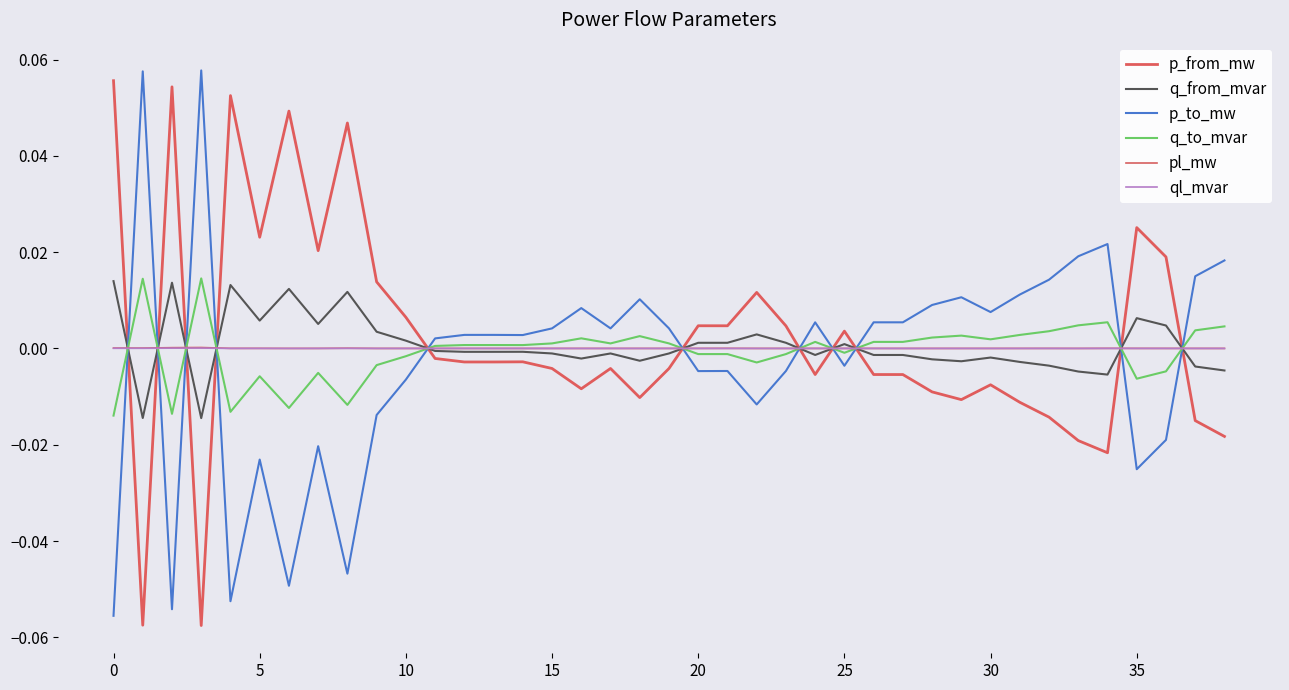

How many lines are shown in the chart?

6